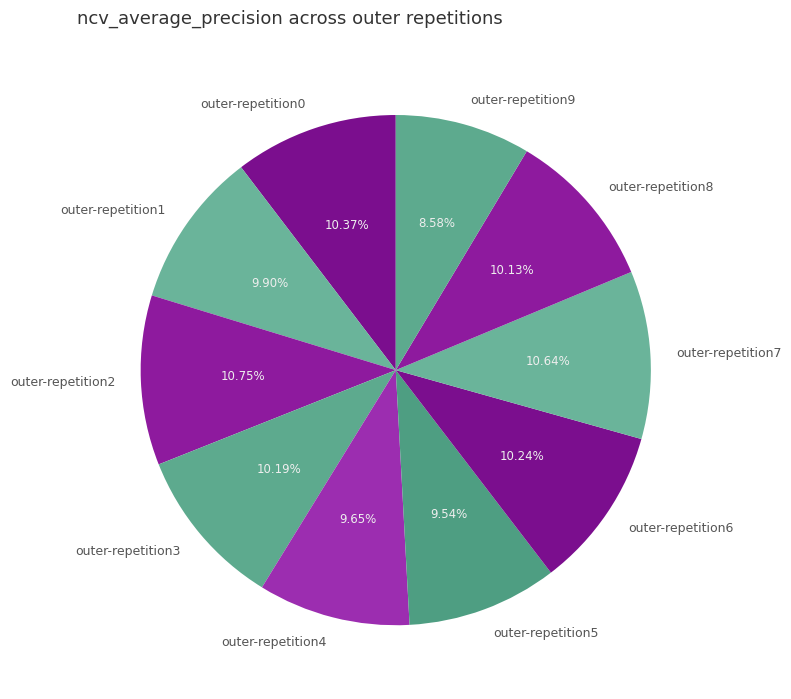

True or false: outer-repetition5 accounts for 10% of the total.

True